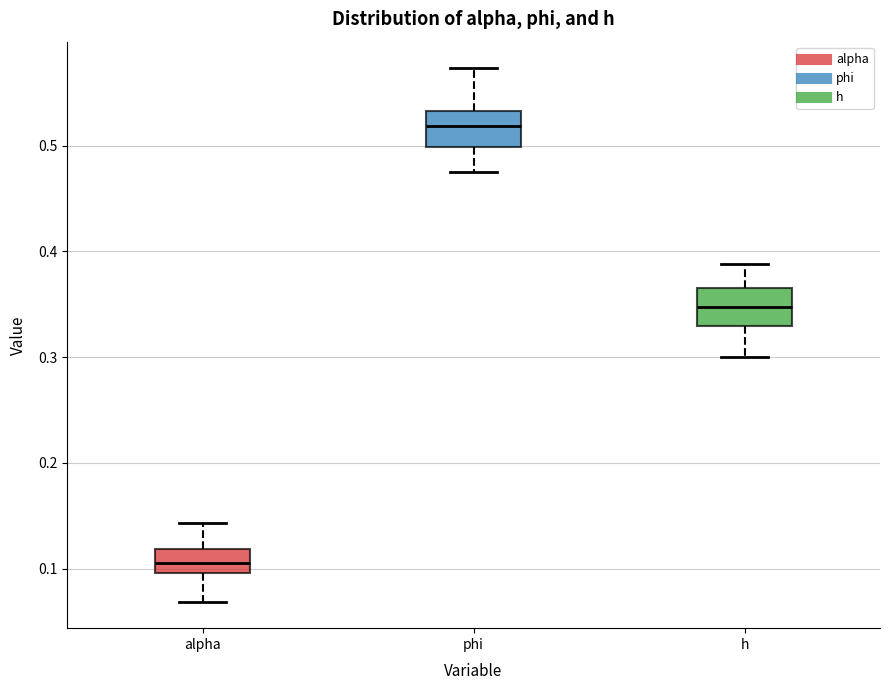

Which box has the lowest median line?

alpha